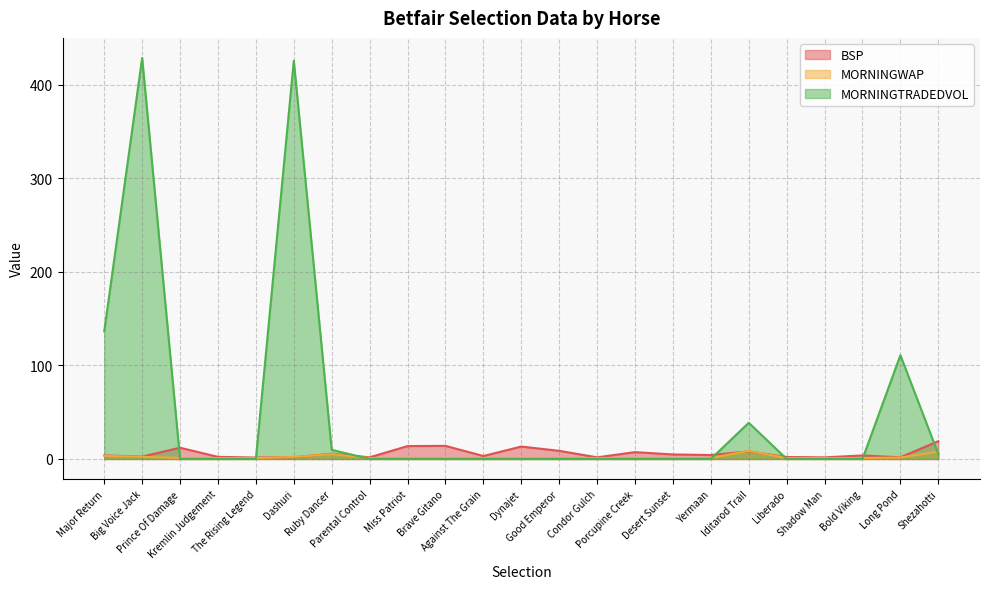

What is the approximate value of MORNINGWAP at Ruby Dancer?

5.1